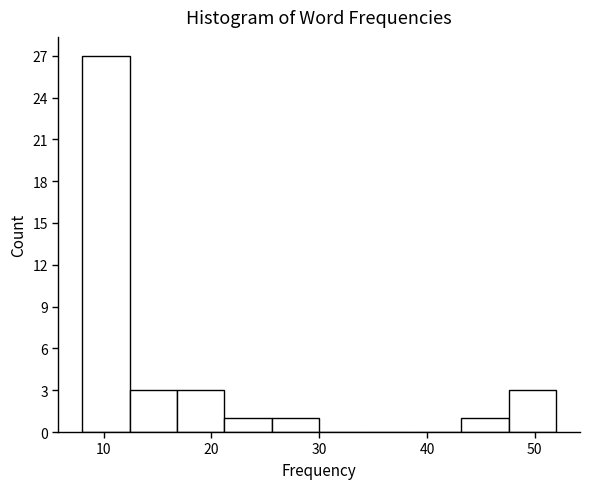

What is the height of the bar covering 25.6 to 30.0 on the x-axis? Neither the bar edges nor the heights are printed on the chart, so give them approximately, as read against the axes.

1